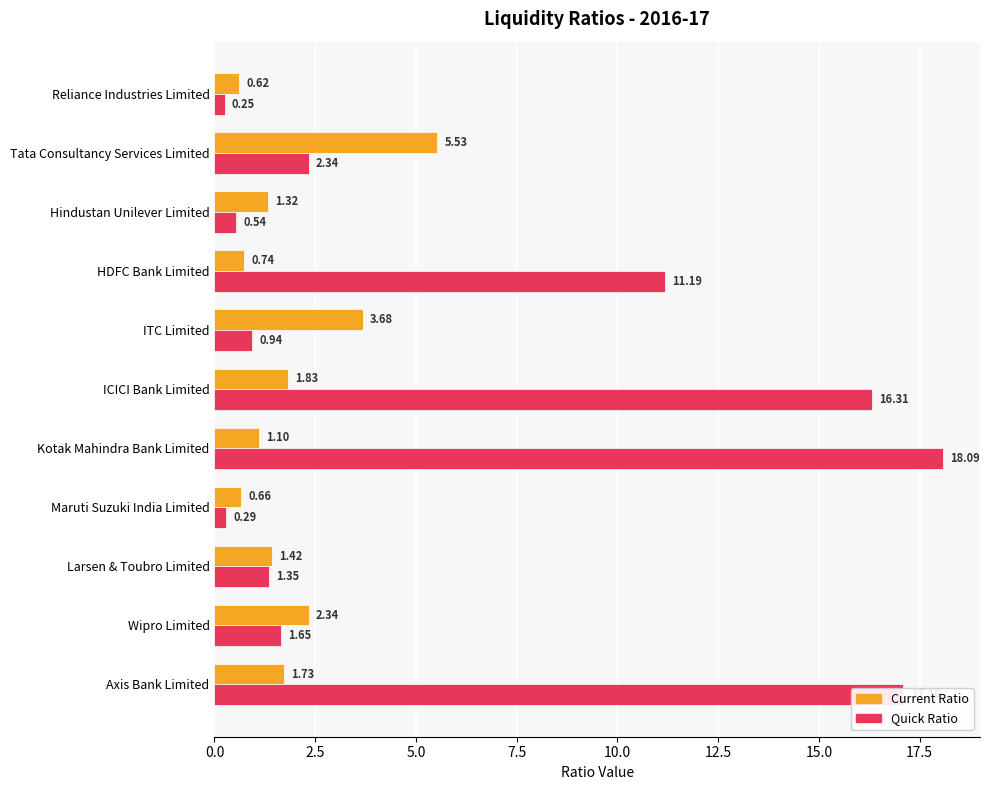

How many values in the Current Ratio series are below 1?

3